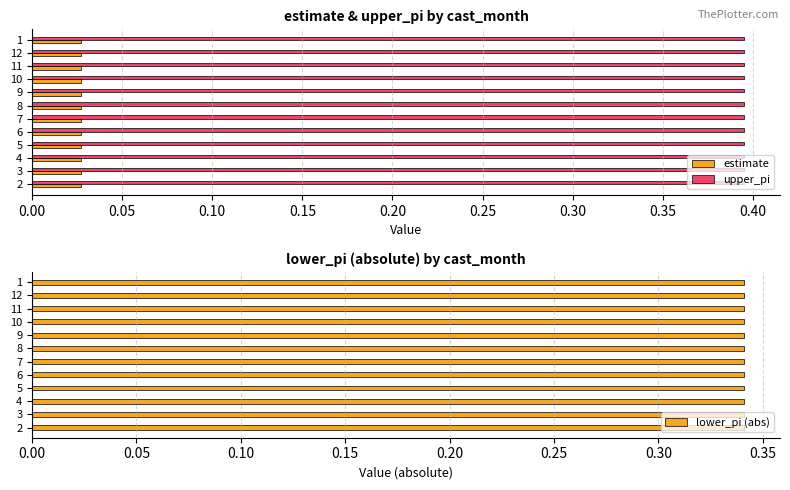

Count the estimate values in the range 0 to 1.

12